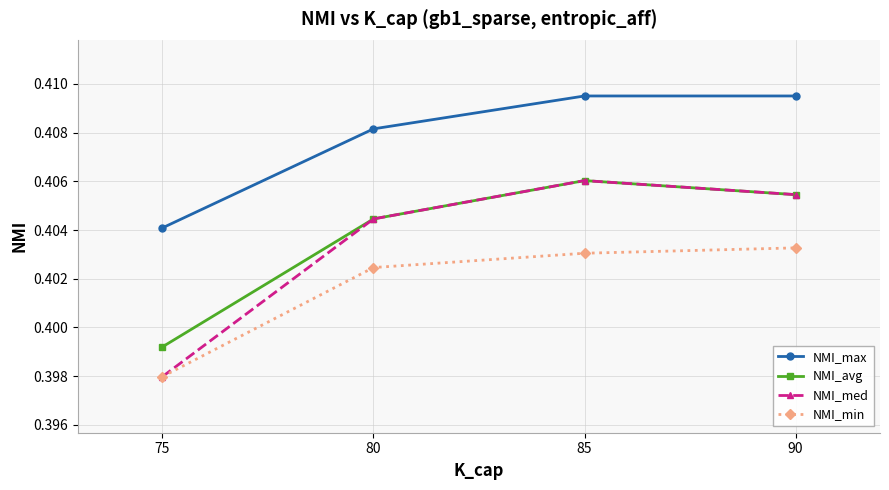

True or false: NMI_avg and NMI_max intersect in this chart.

False